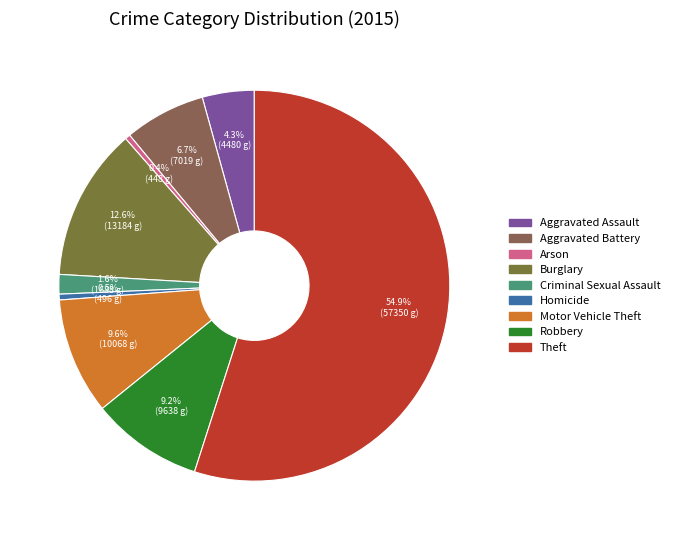

The Homicide slice represents 0% of the pie. True or false?

True